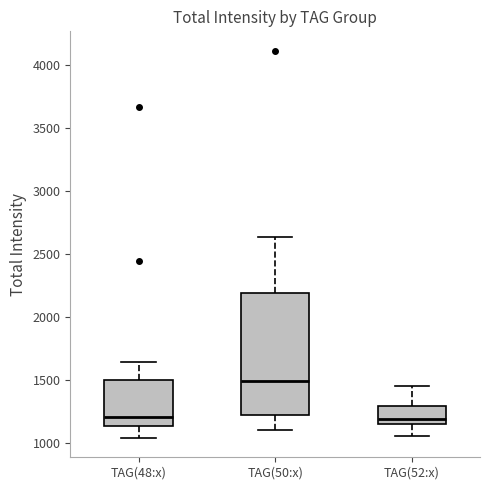

Where is the lower edge of the box for TAG(48:x) on the y-axis? The values are not printed on the chart, so give them approximately, as read against the axis.

1150